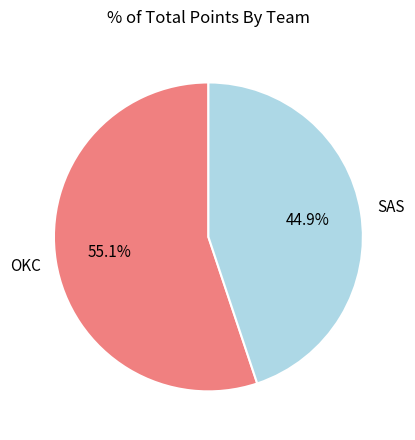

Does any single category account for the majority?

Yes